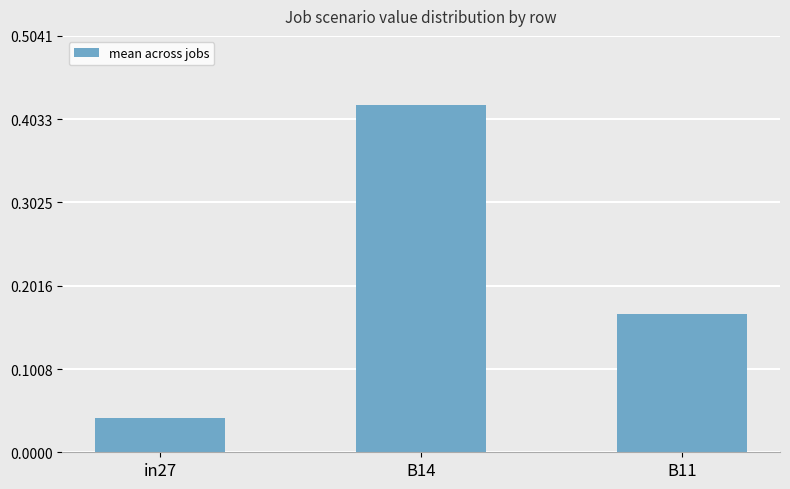

What is the sum of the values at in27 and B14?

0.5